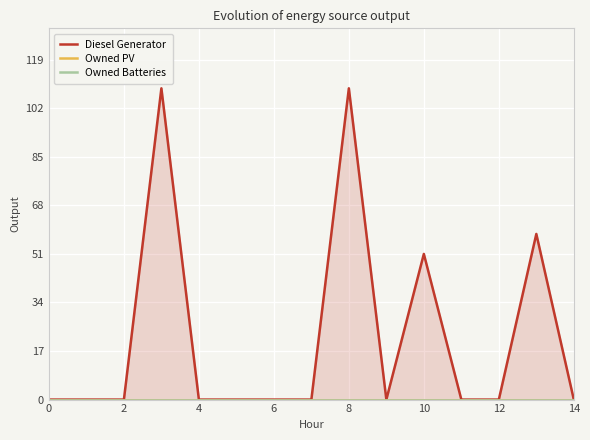

What is the label of the 1st point from the right?

14